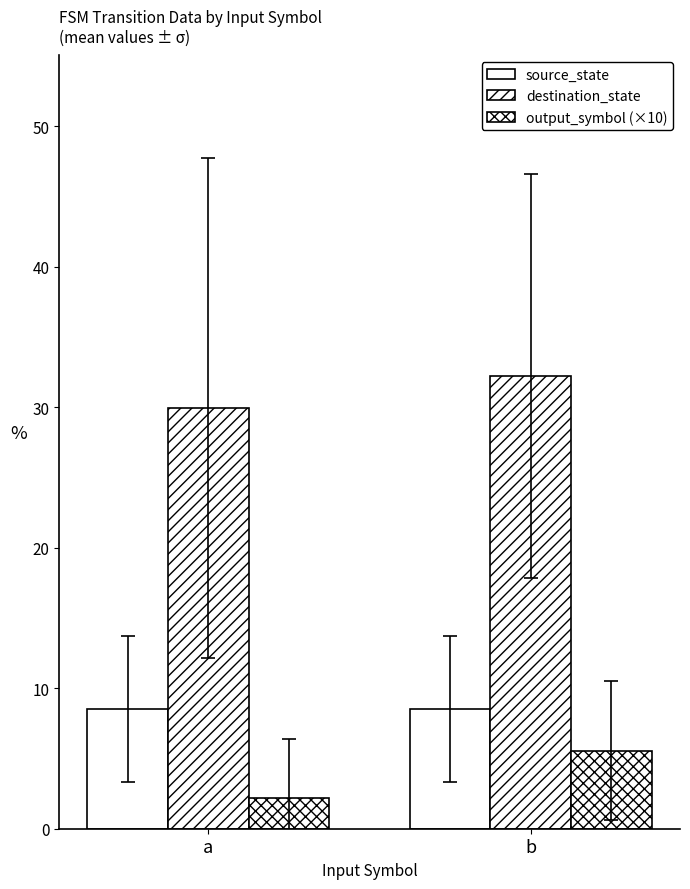

Are the bars horizontal?

No